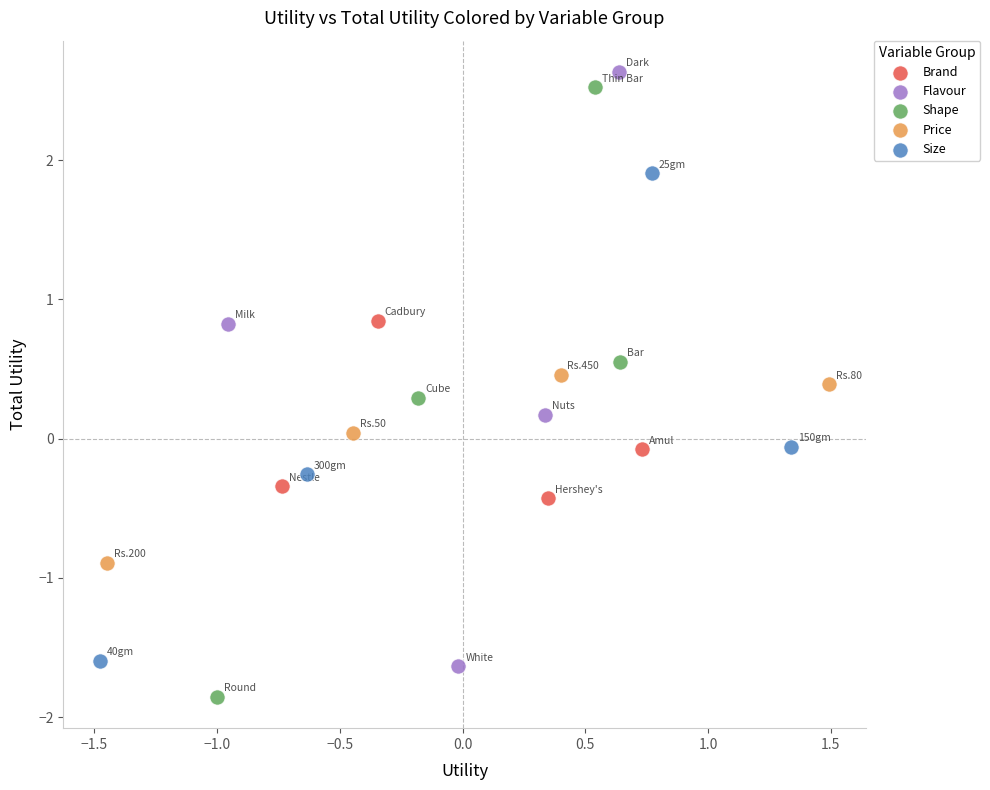

Which series contains the highest Y value?

Flavour